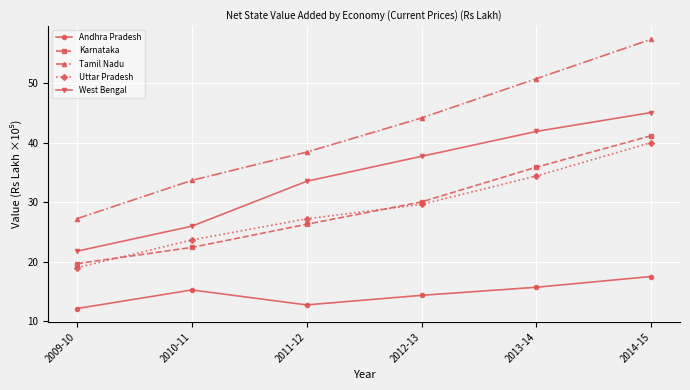

Between 2009-10 and 2010-11, which series saw the biggest shift?

Tamil Nadu